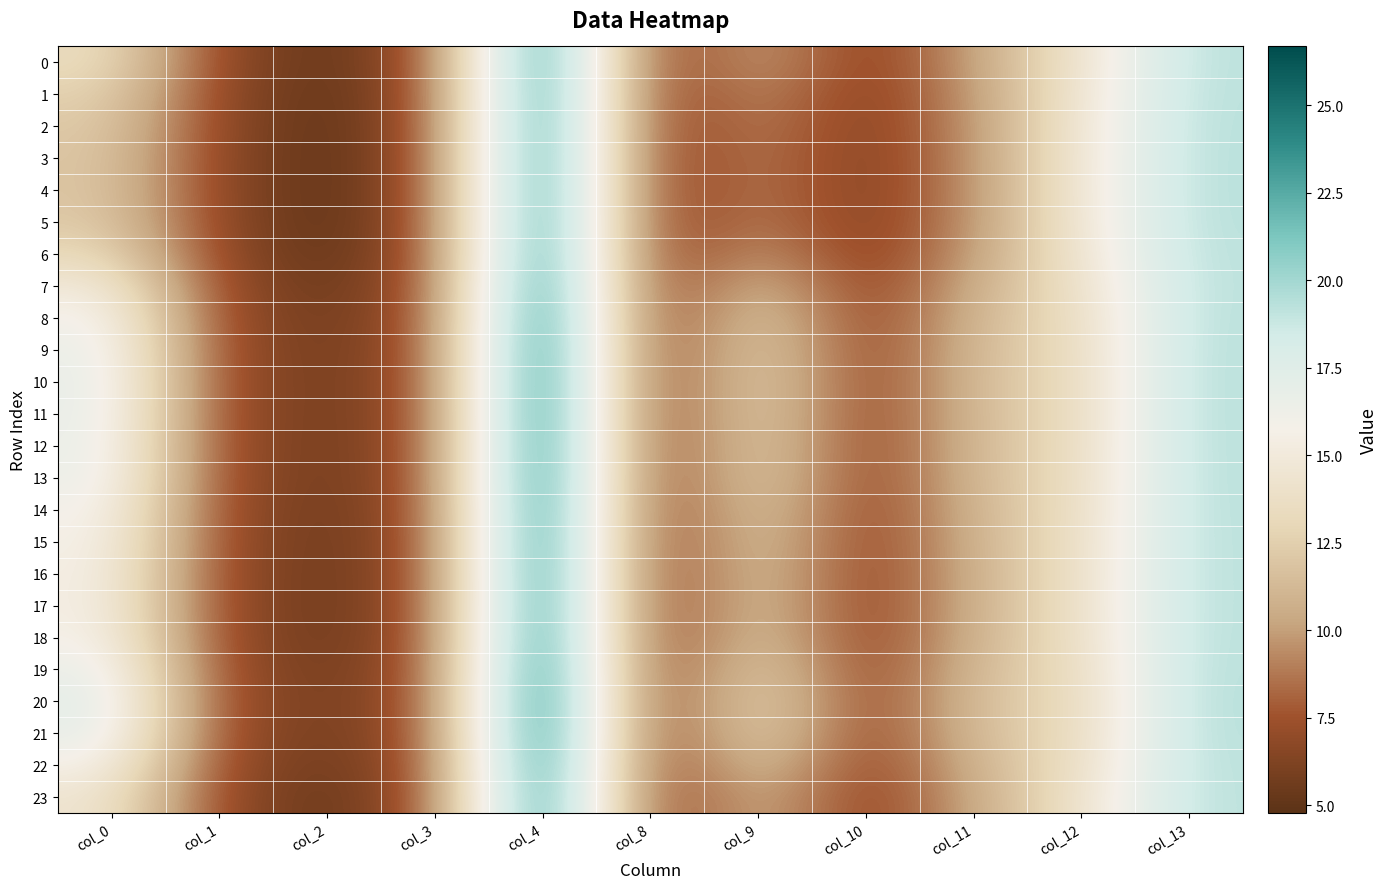

At col_3, list the series in order from largest to smallest.

20, 21, 4, 3, 10, 11, 5, 2, 19, 12, 9, 13, 1, 8, 14, 18, 22, 15, 6, 16, 17, 0, 7, 23